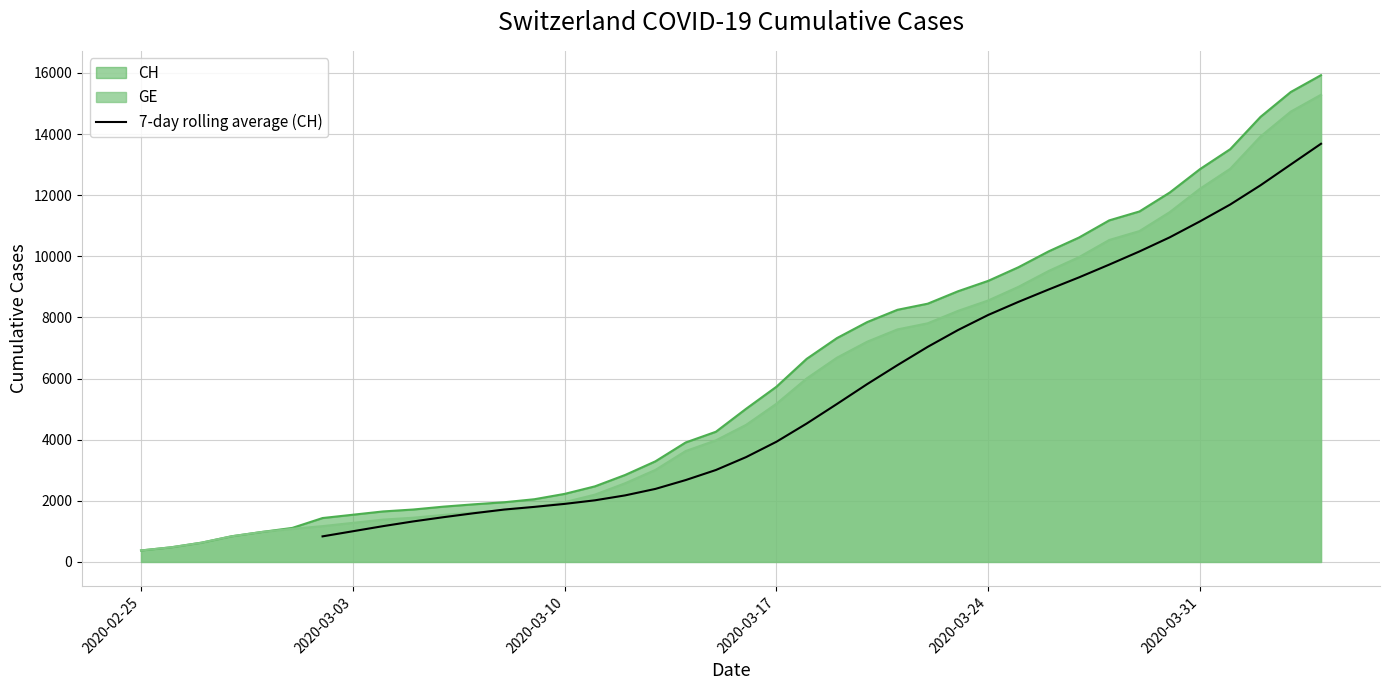

True or false: the data has more than 1 interior local peaks.

False